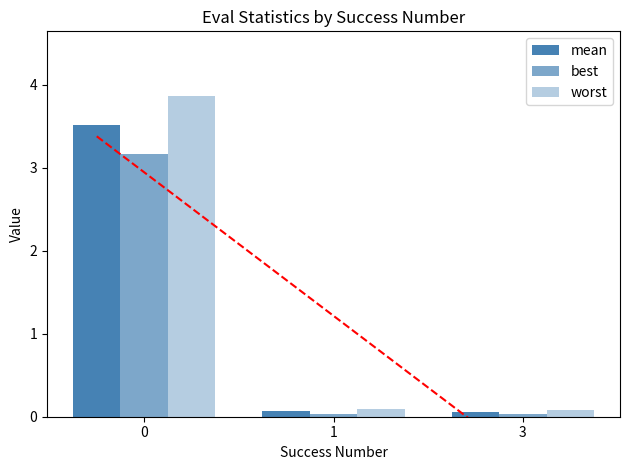

Rank the series by their maximum value, from highest to lowest.

worst, mean, best